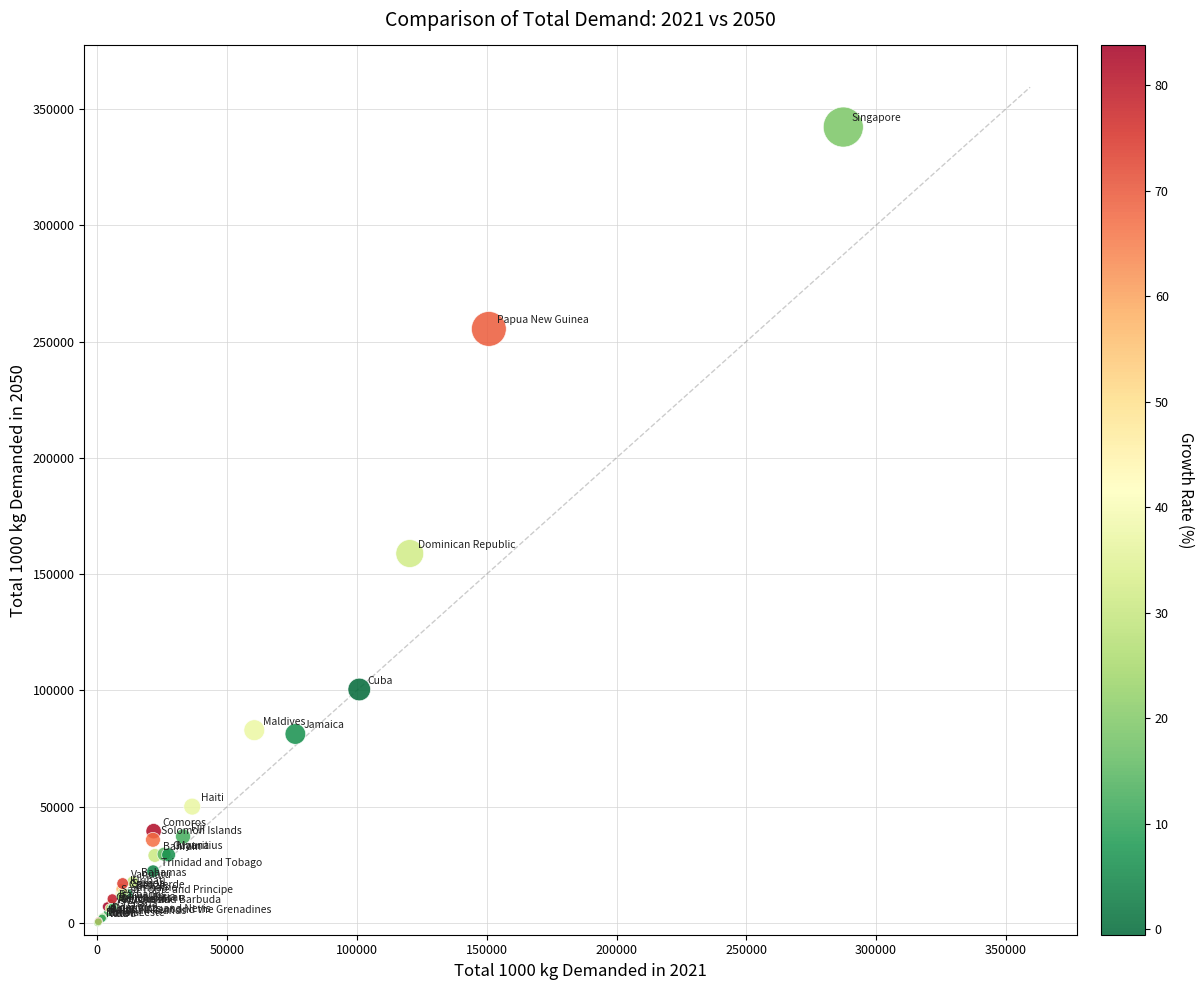

What Y value in the scatter plot is closest to 171179?

158860.4